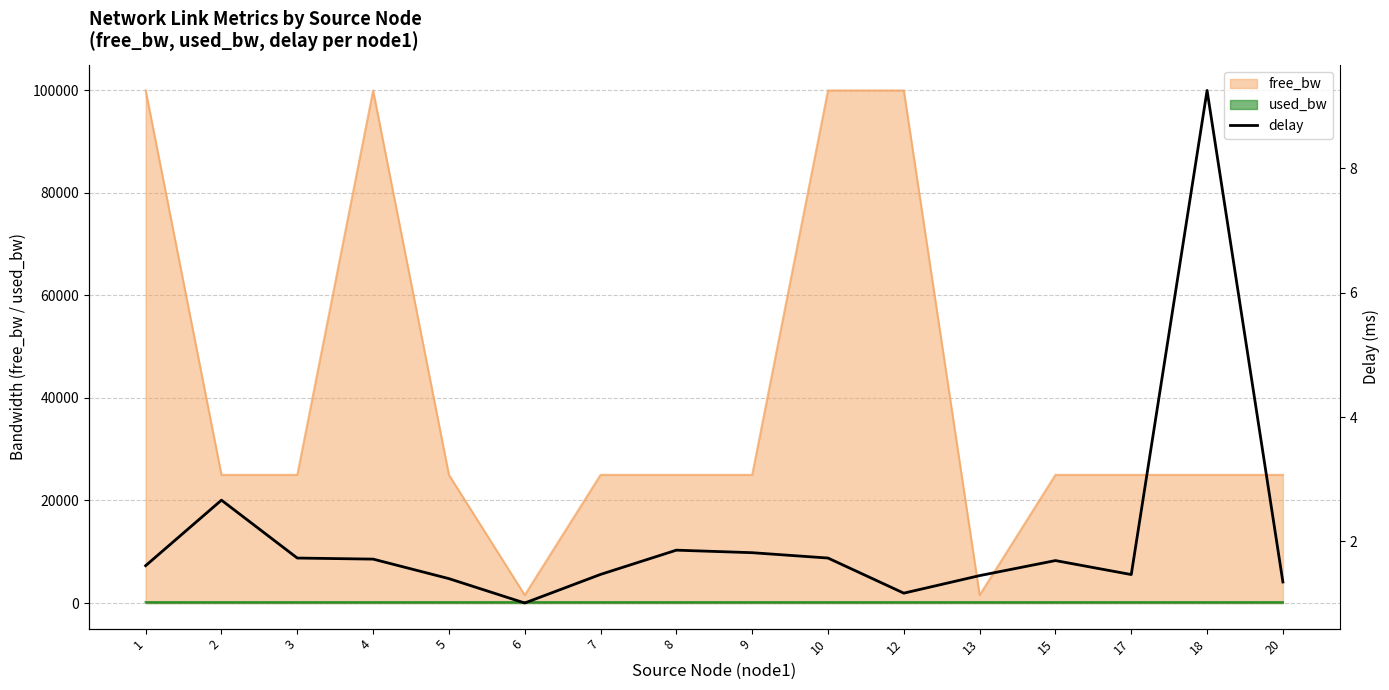

Between 2 and 5, which is larger?

2